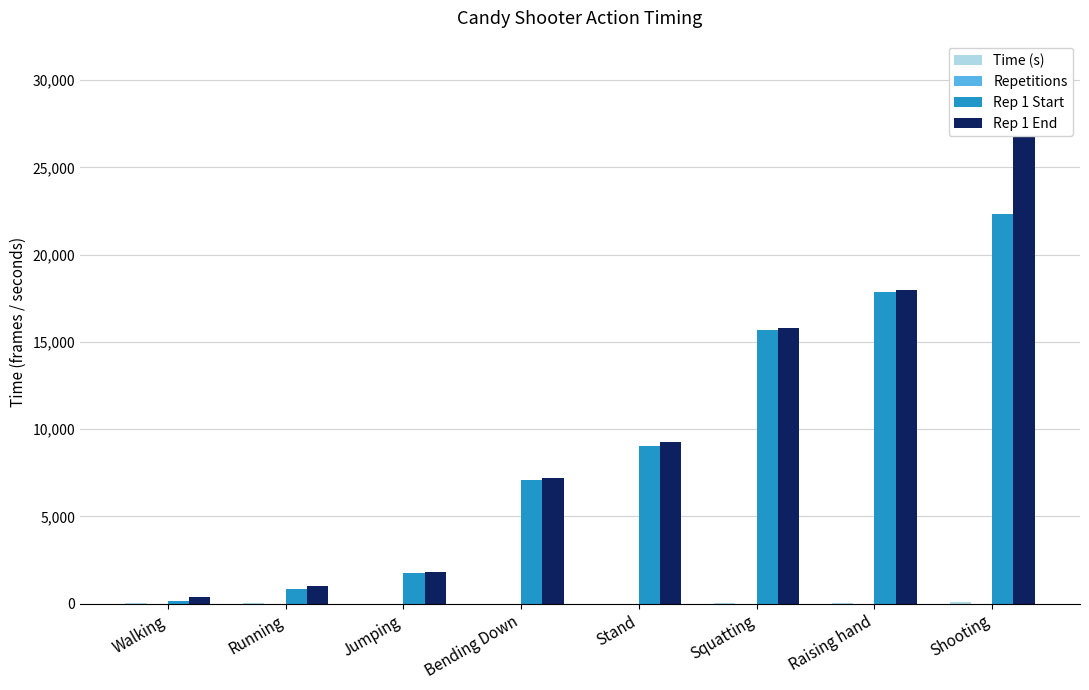

Is the value of Rep 1 End at Walking greater than the value of Time (s) at Shooting?

Yes